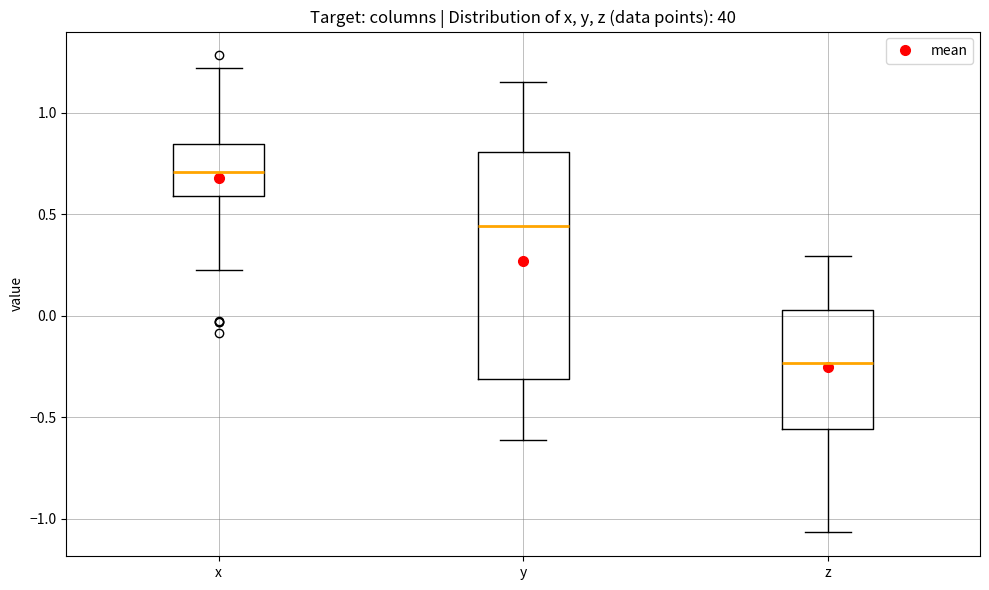

Comparing the boxes themselves (not the whiskers), which one is the tallest?

y